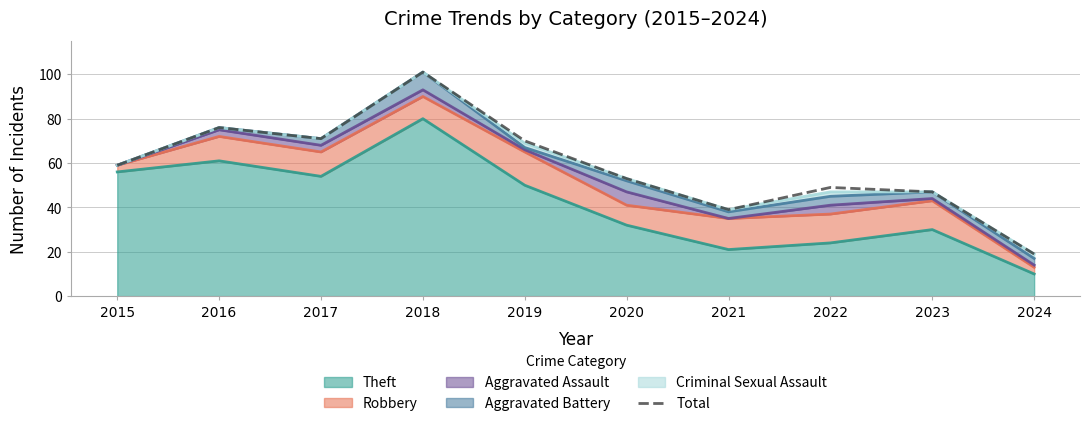

At which label does the data first exceed 59?

2016